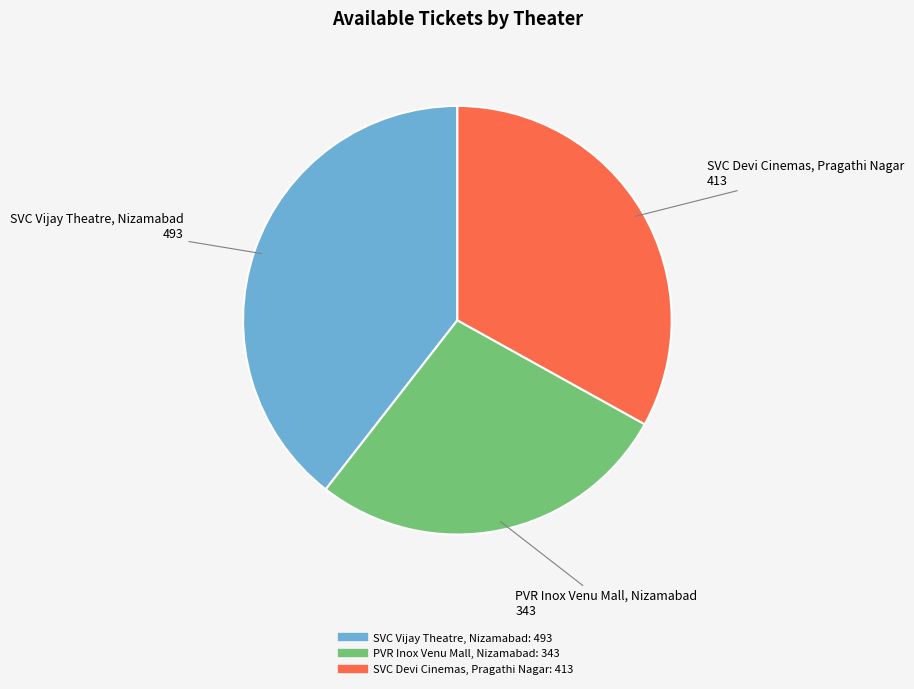

Is PVR Inox Venu Mall, Nizamabad the majority of the pie?

No